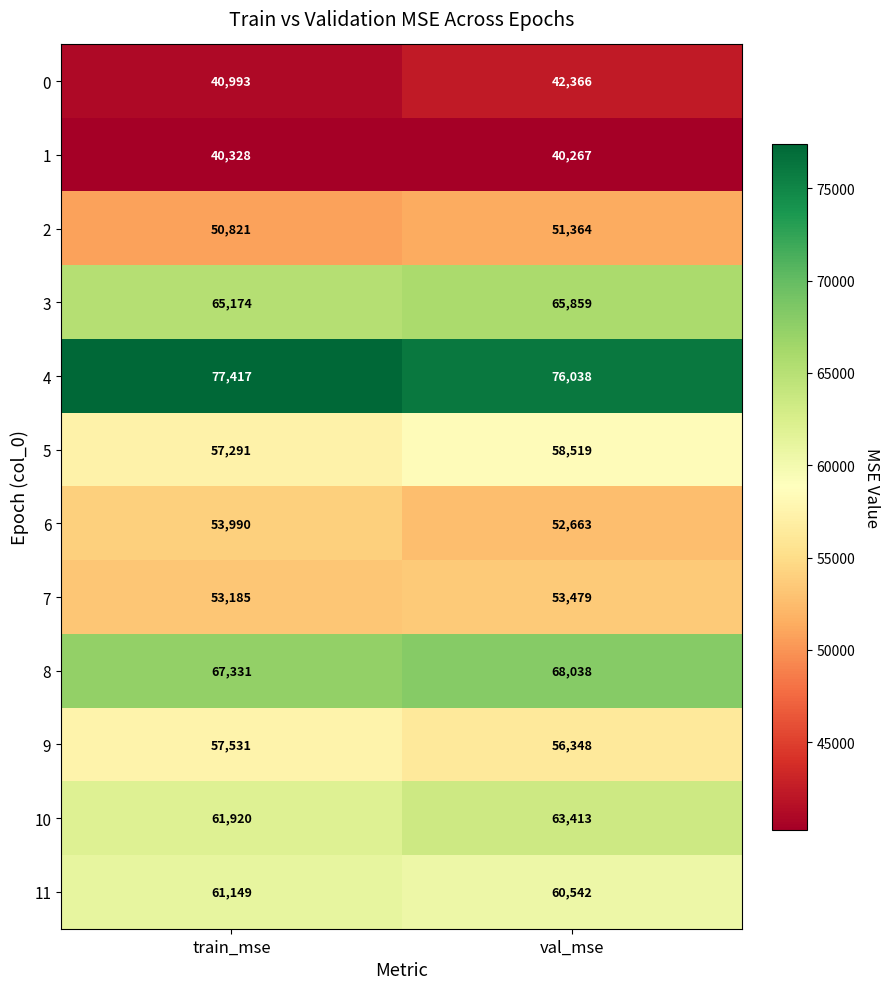

What is the spread (max minus min) of values at train_mse?

37089